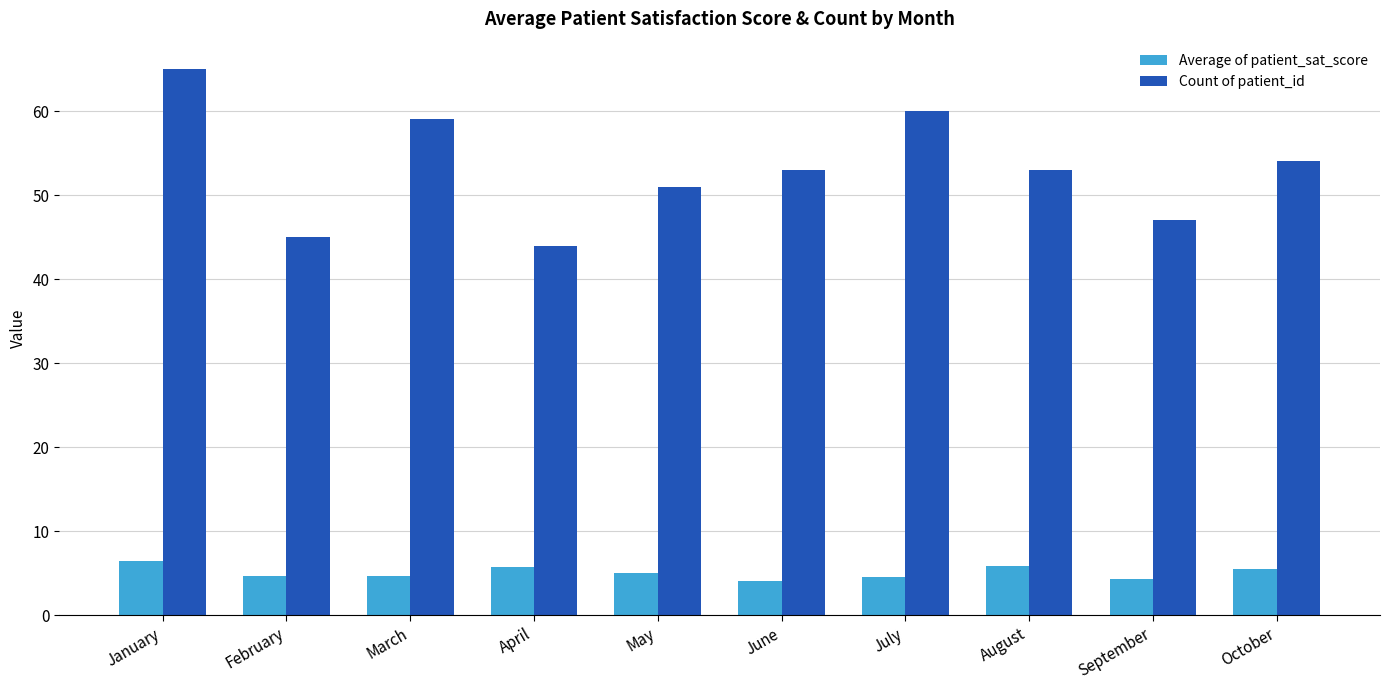

How many series are shown in this chart?

2